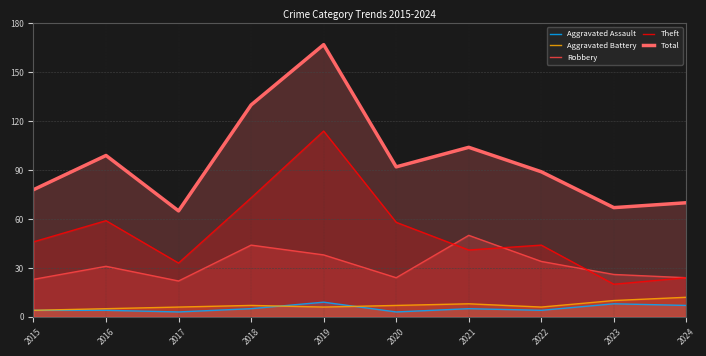

Reading left to right, what are all the values shown in this chart?

Aggravated Assault: 4	4	3	5	9	3	5	4	8	7
Aggravated Battery: 4	5	6	7	6	7	8	6	10	12
Robbery: 23	31	22	44	38	24	50	34	26	24
Theft: 46	59	33	73	114	58	41	44	20	24
Total: 78	99	65	130	167	92	104	89	67	70